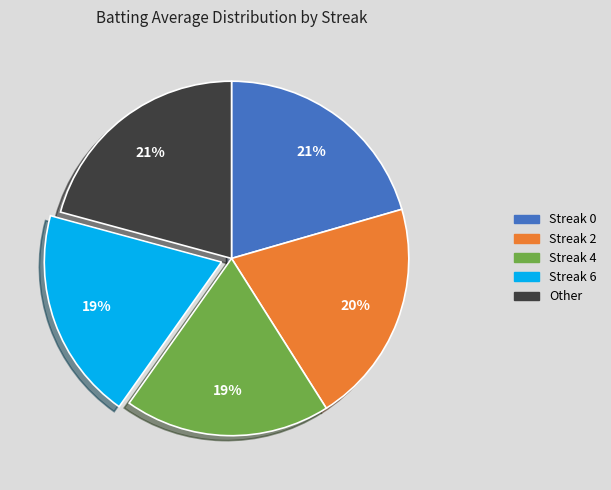

Is there any slice that represents more than half of the pie?

No